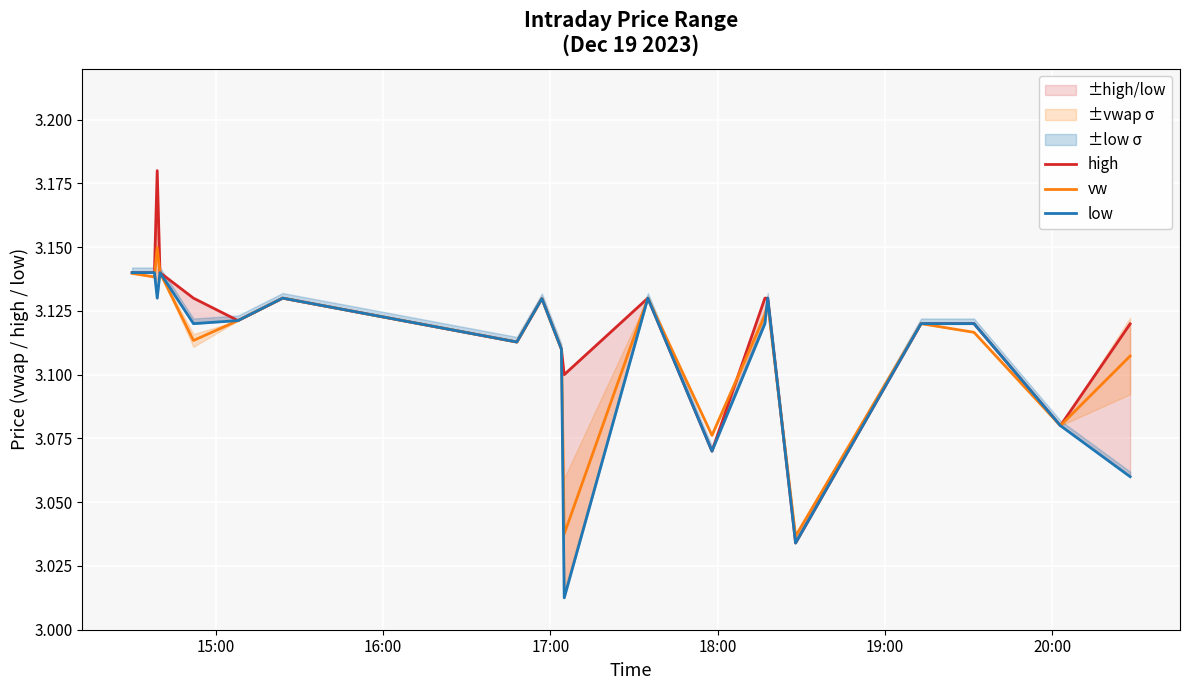

What is the maximum value for high?

3.2